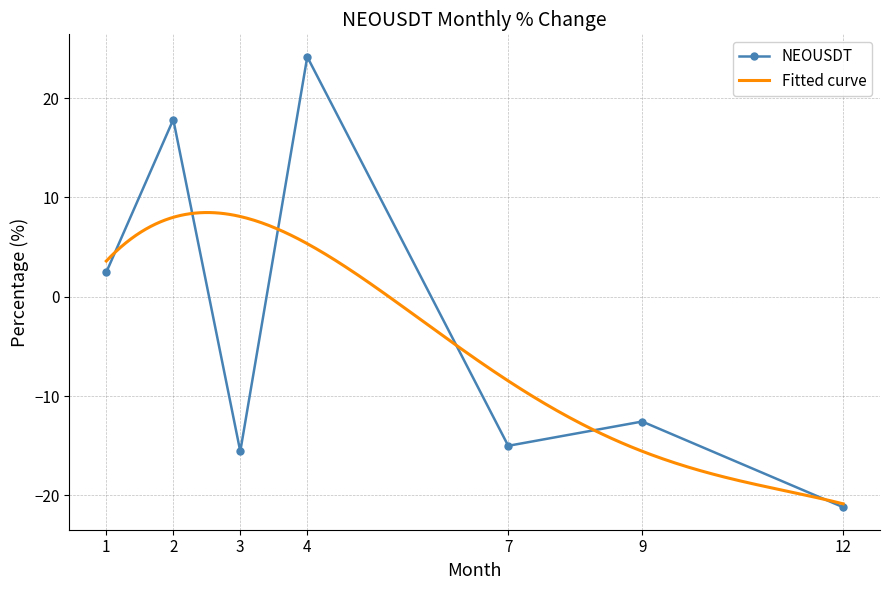

How many values are below -12?

4